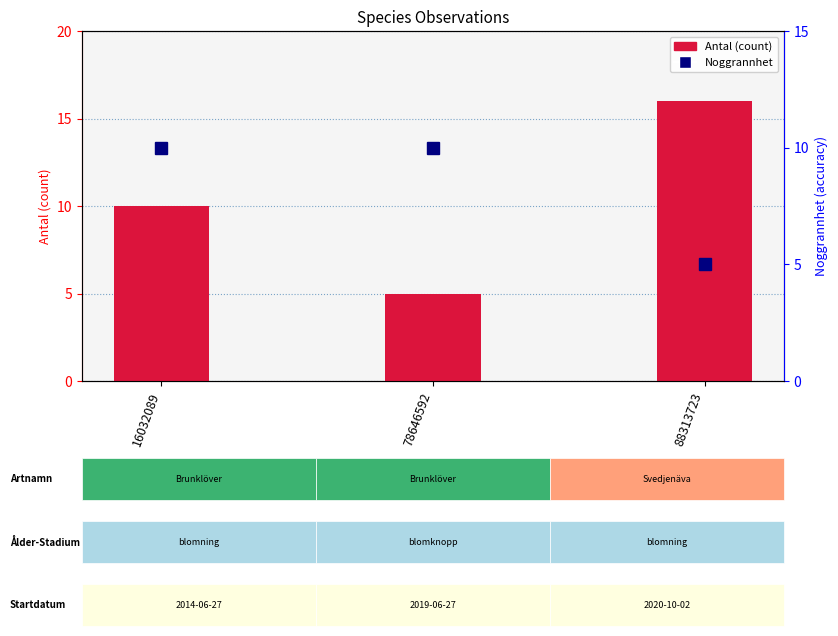

At which label is Antal (count) closest to 10?

16032089